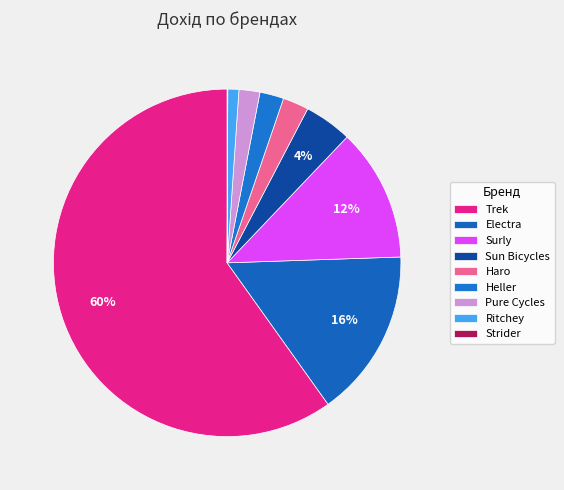

How many segments does this pie chart have?

9